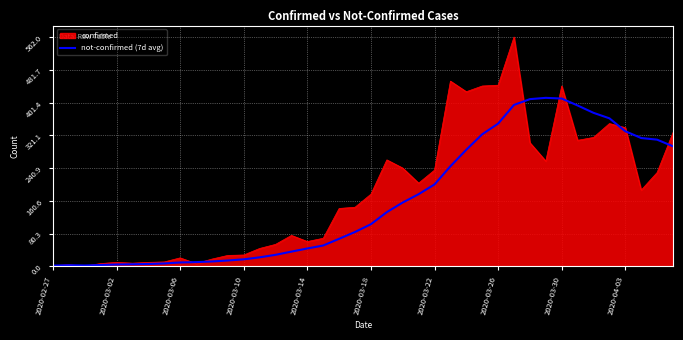

What is the highest value of the not-confirmed (7d avg) series?

413.0